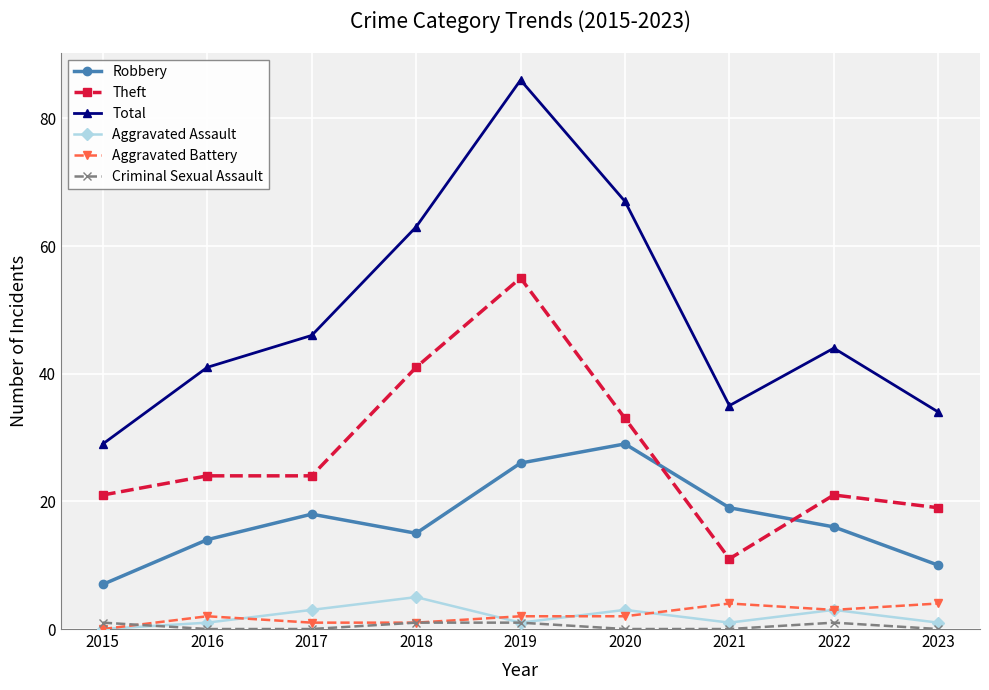

Does the chart have visible grid lines?

Yes